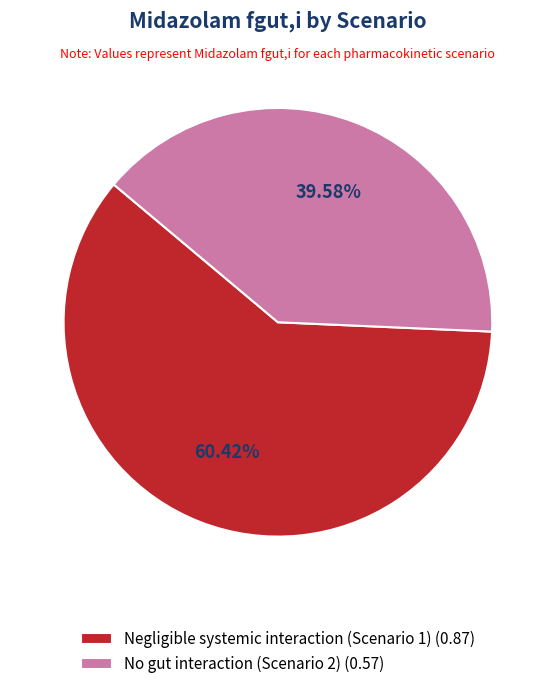

Rank the categories by value from lowest to highest.

No gut interaction (Scenario 2), Negligible systemic interaction (Scenario 1)